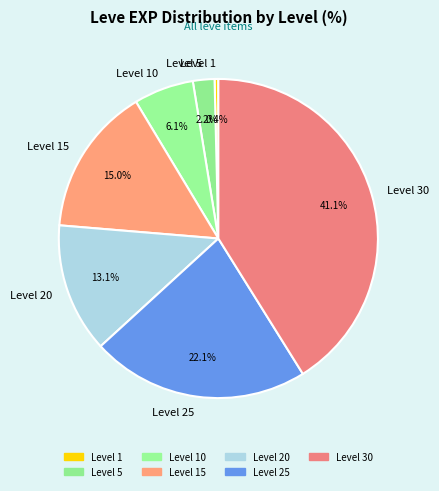

What is the total percentage of Level 20 and Level 10?

19.2%